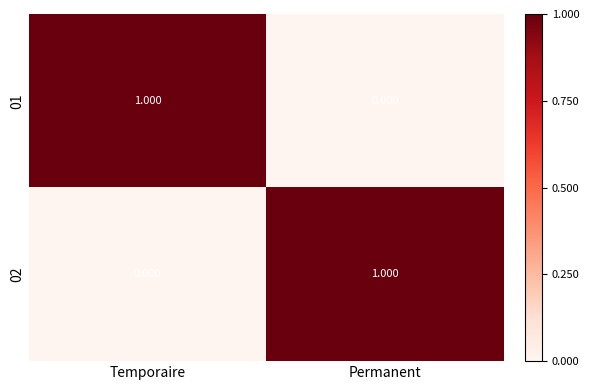

Rank the categories by 01 value from lowest to highest.

Permanent, Temporaire